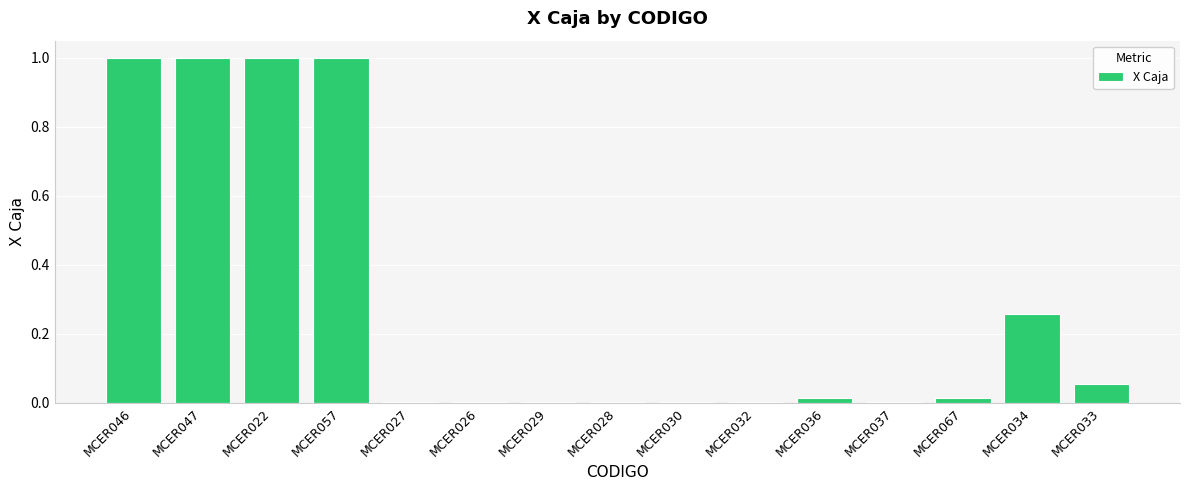

What is the difference between the maximum and minimum values?

1.0